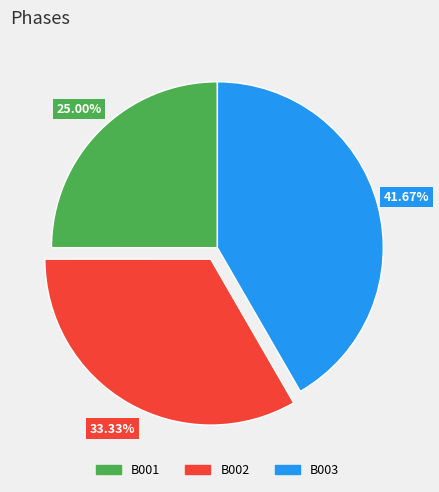

Do B001 and B002 together represent more than half of the pie?

Yes